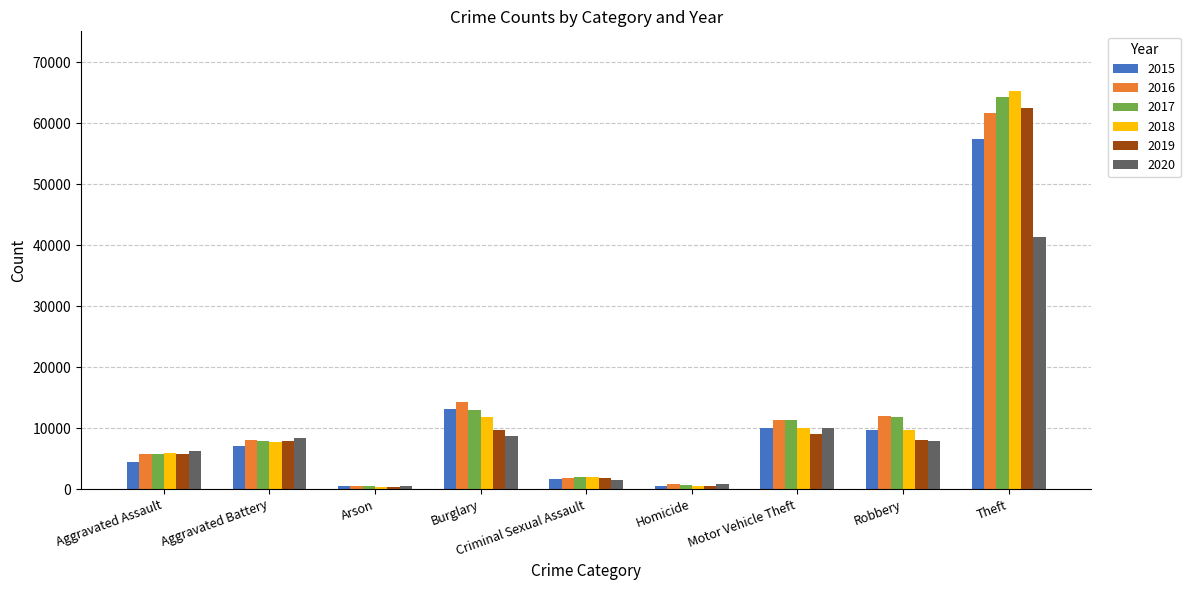

True or false: 2017 has a value of 64380 at Theft.

True